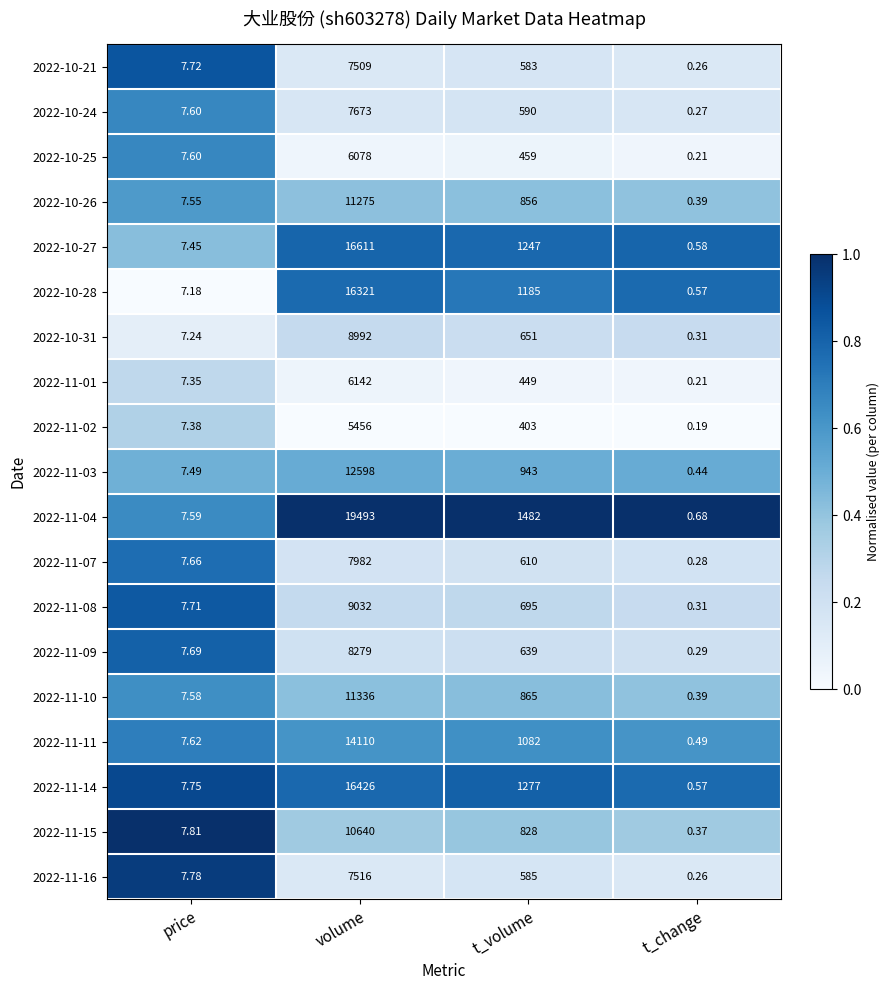

At which label does 2022-10-28 reach its peak?

volume